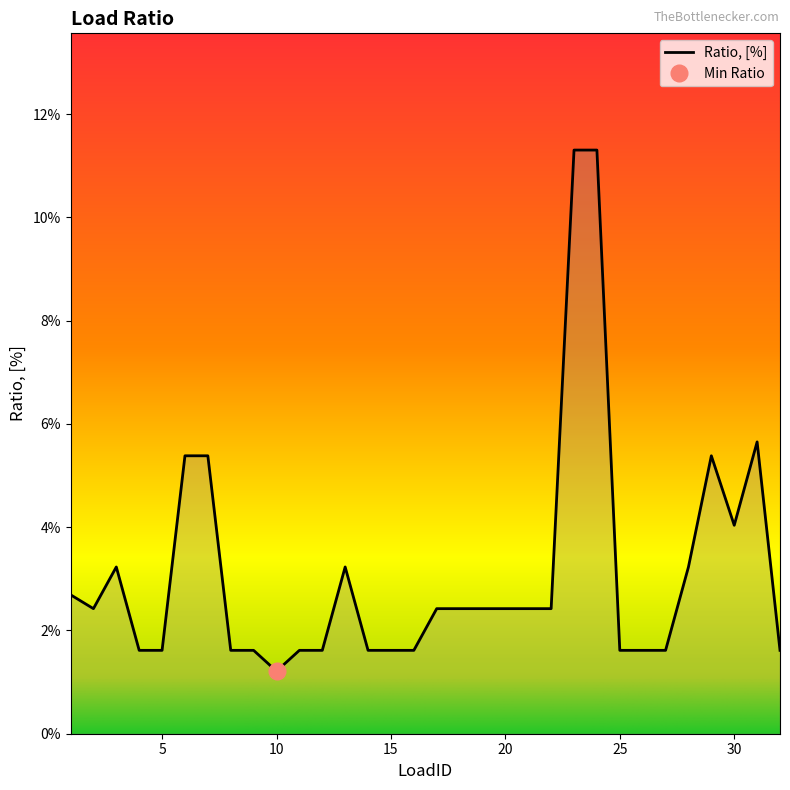

How many interior local peaks (higher than both neighbors) does the data have?

4